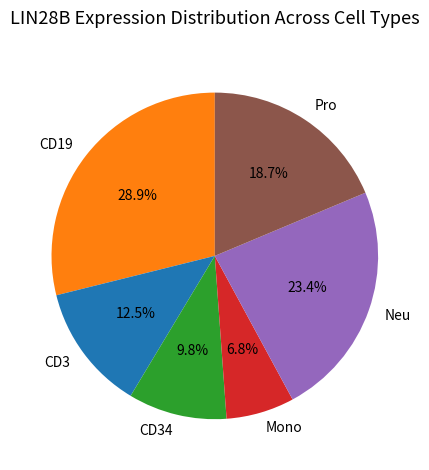

Does Pro represent more than half of the total?

No